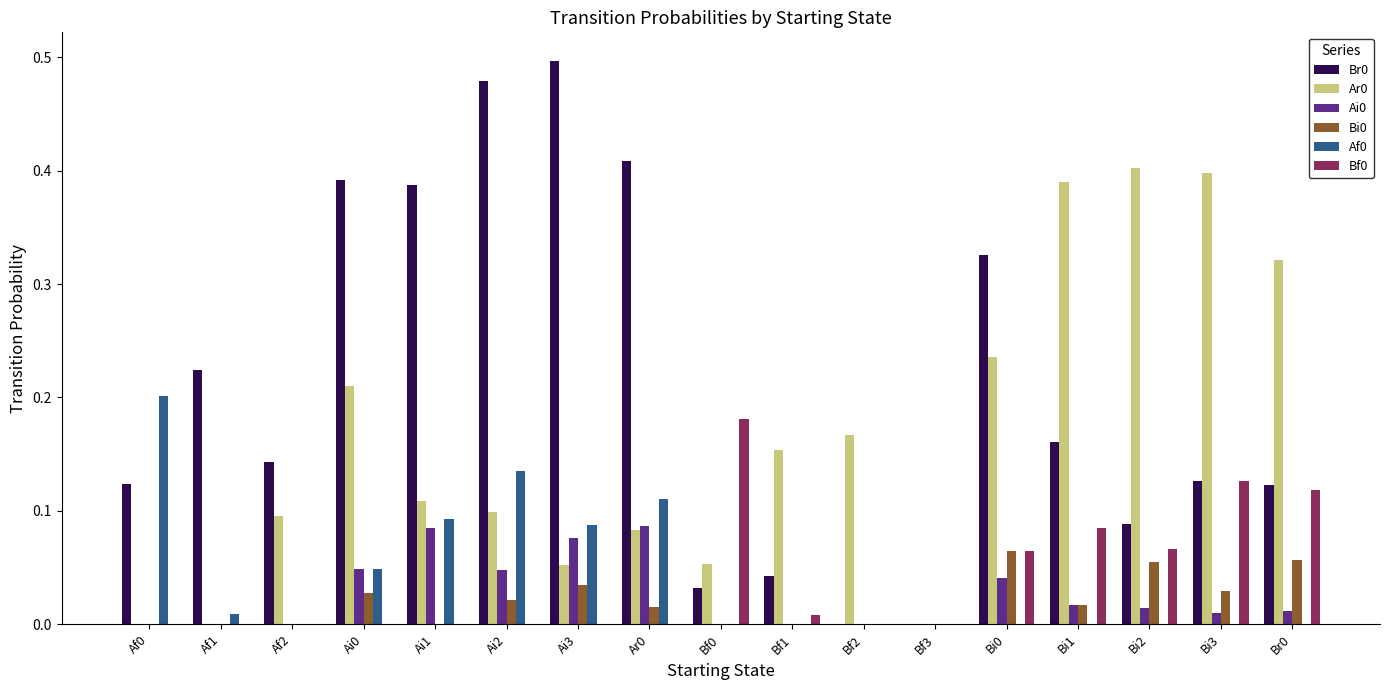

True or false: Af0 has a value of -0.1 at Bf3.

False